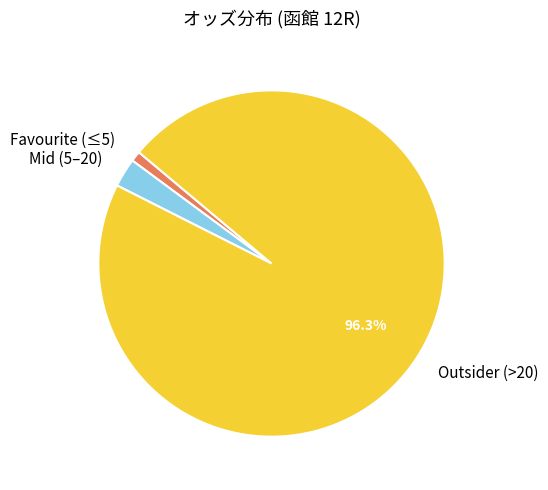

To the nearest percent, what is the difference between the largest and smallest slice percentages?

95%